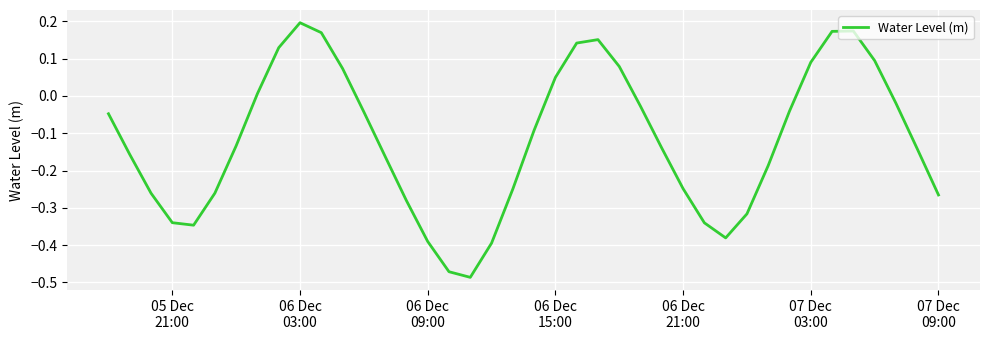

Does the chart display data point markers on the line(s)?

No